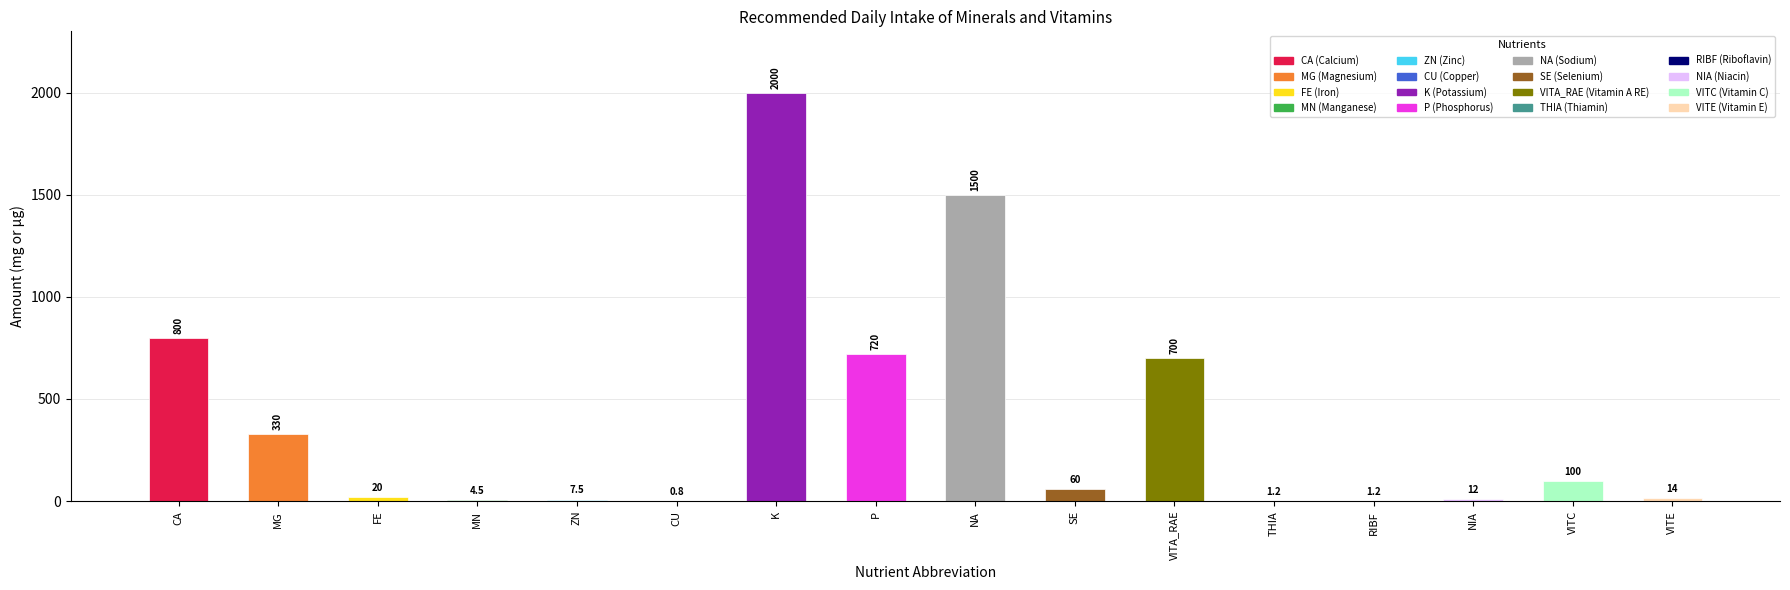

Reading left to right, transcribe all the data shown in this chart.

800.0	330.0	20.0	4.5	7.5	0.8	2000.0	720.0	1500.0	60.0	700.0	1.2	1.2	12.0	100.0	14.0